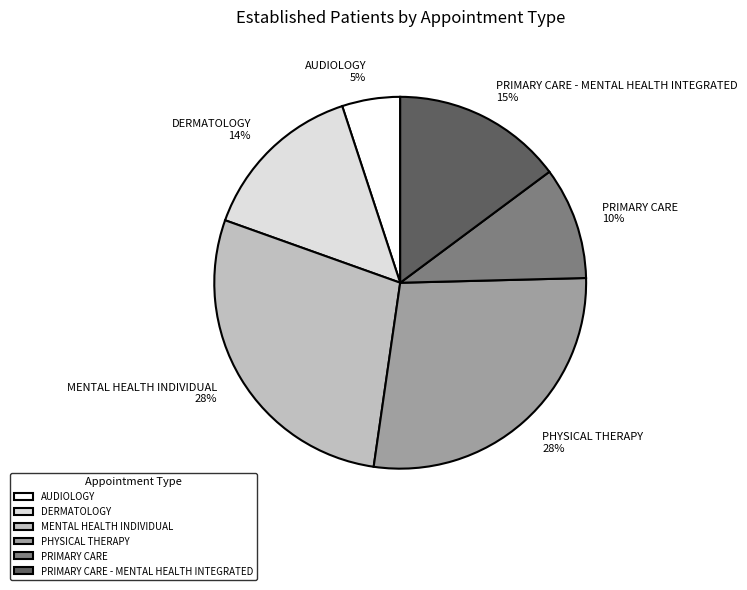

The AUDIOLOGY slice represents 1% of the pie. True or false?

False